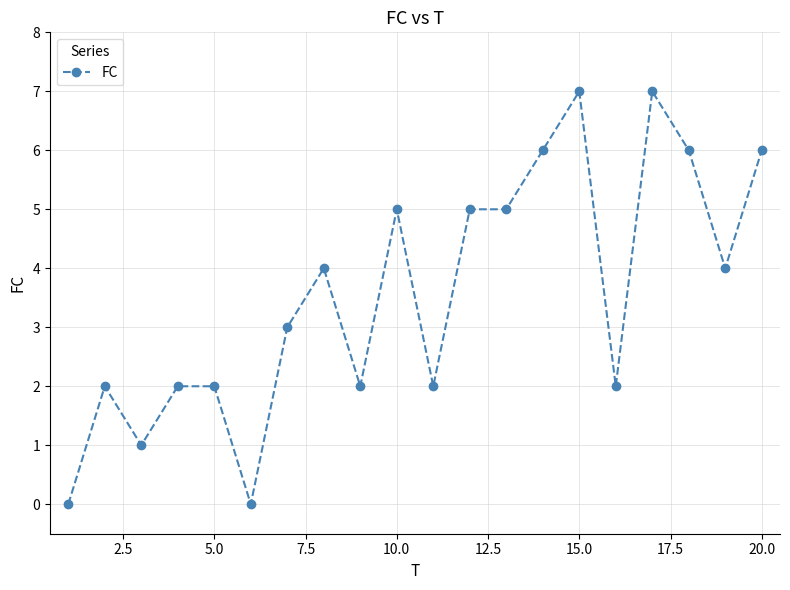

What is the average value?

4